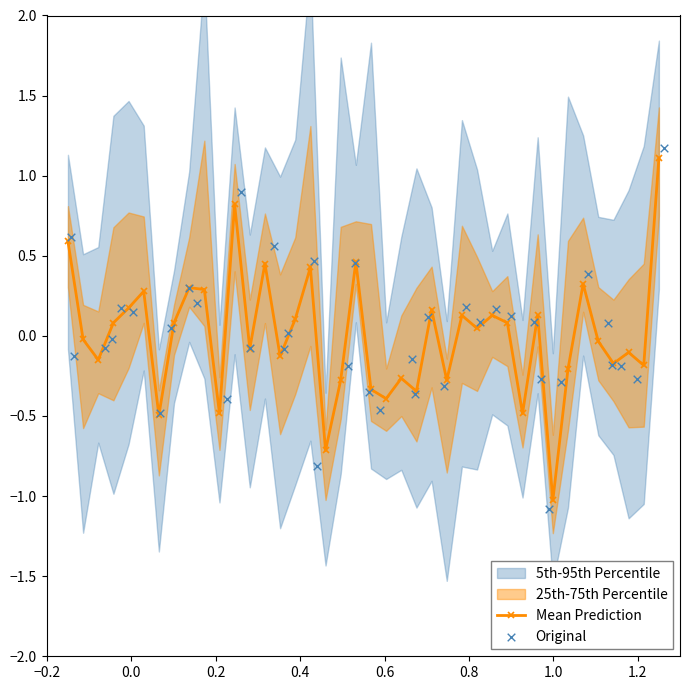

What is the value of the Mean Prediction point at the 37th from the left?

-0.2